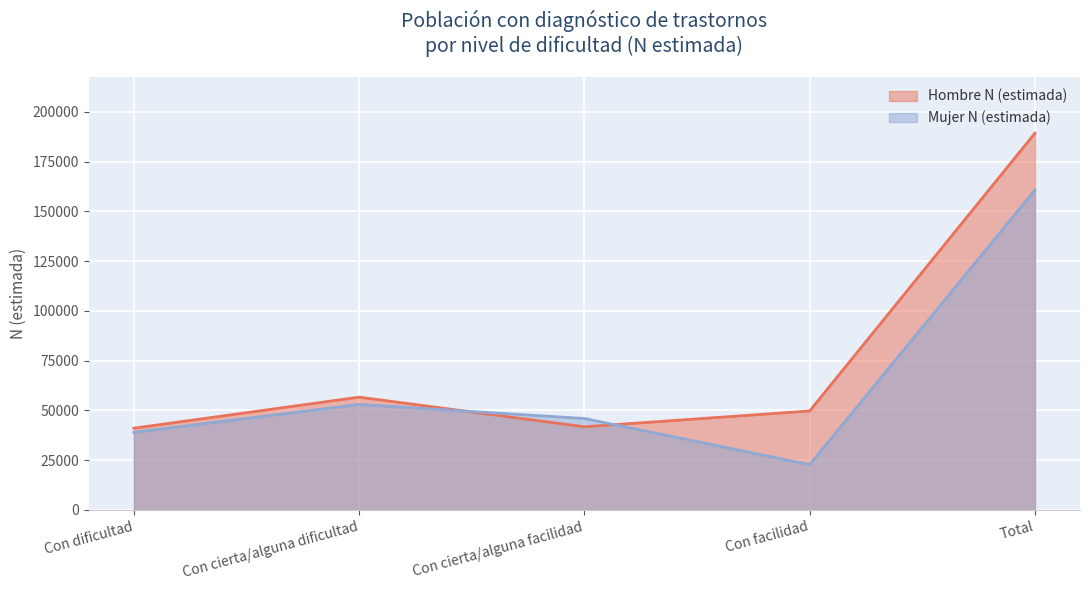

Does the chart display data point markers on the line(s)?

No